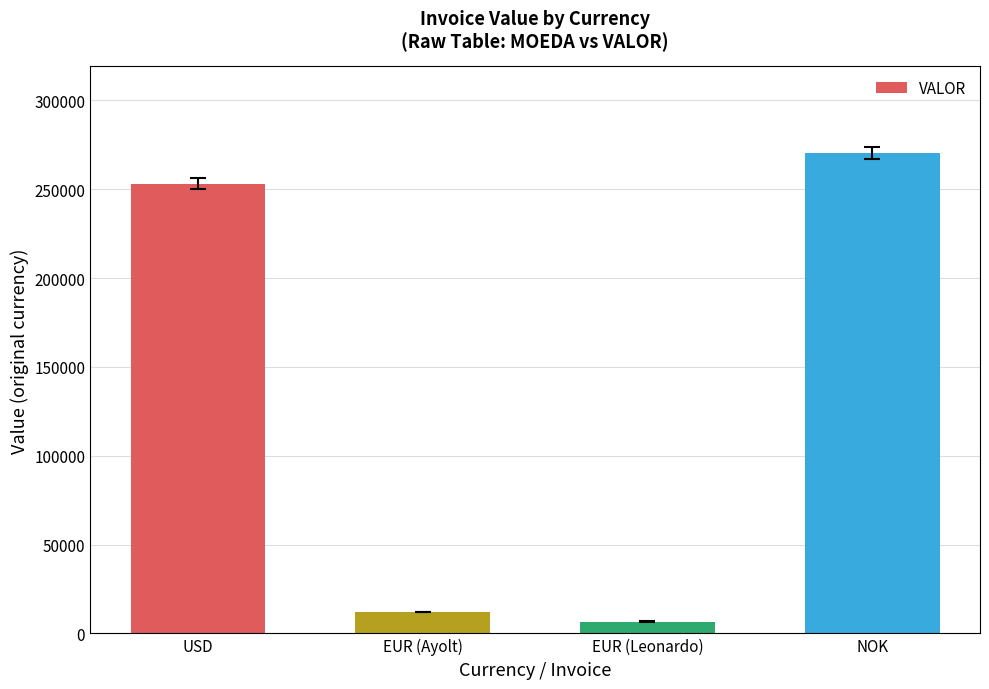

What is the maximum value shown in the chart?

270473.5